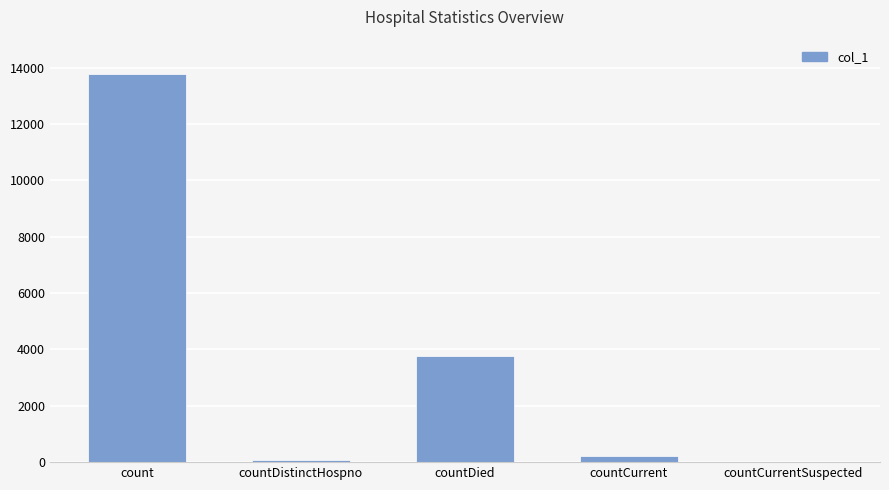

How many values are above zero?

4